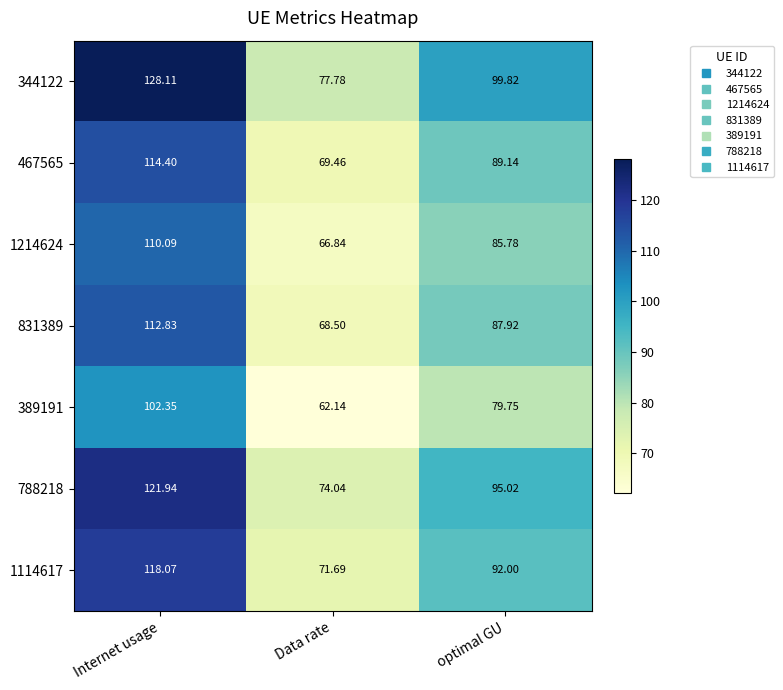

Which series has the widest spread of values?

344122